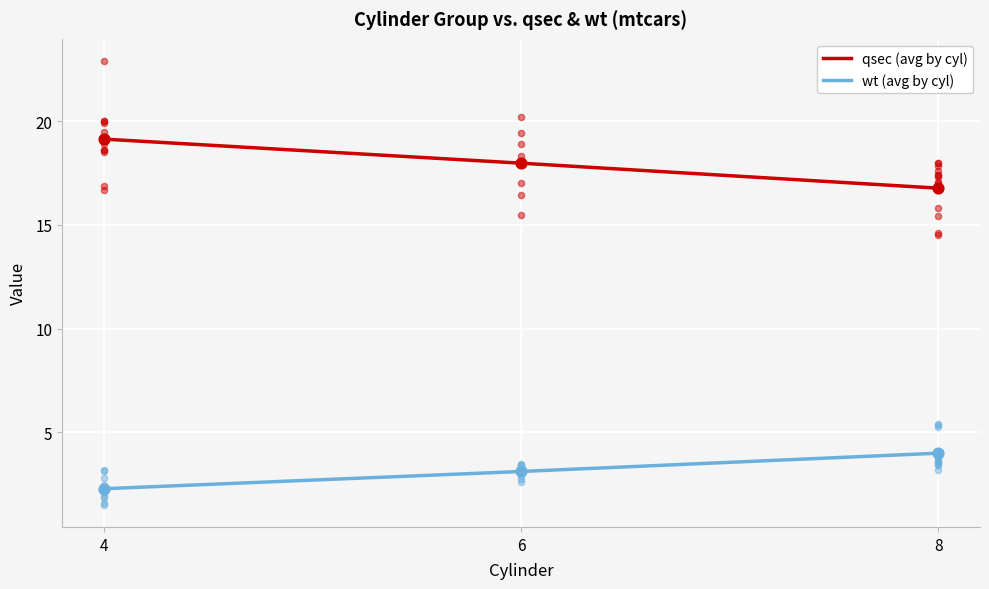

What is the total value across all series at 8?

20.8